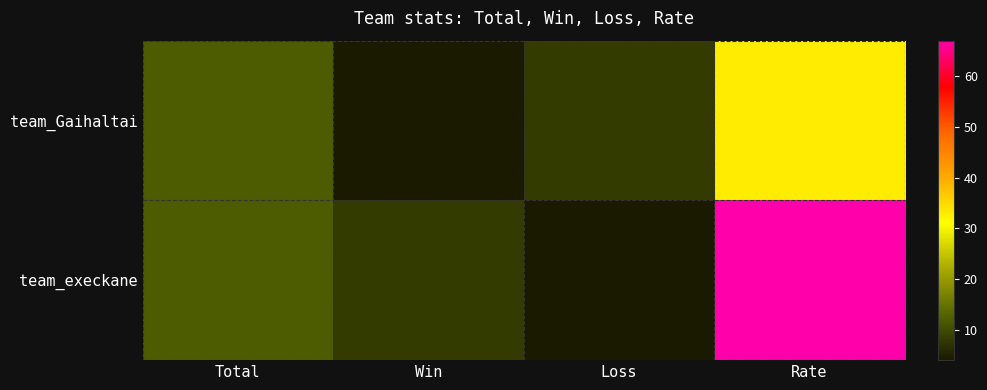

Rank the series at Loss from highest to lowest value.

team_Gaihaltai, team_execkane